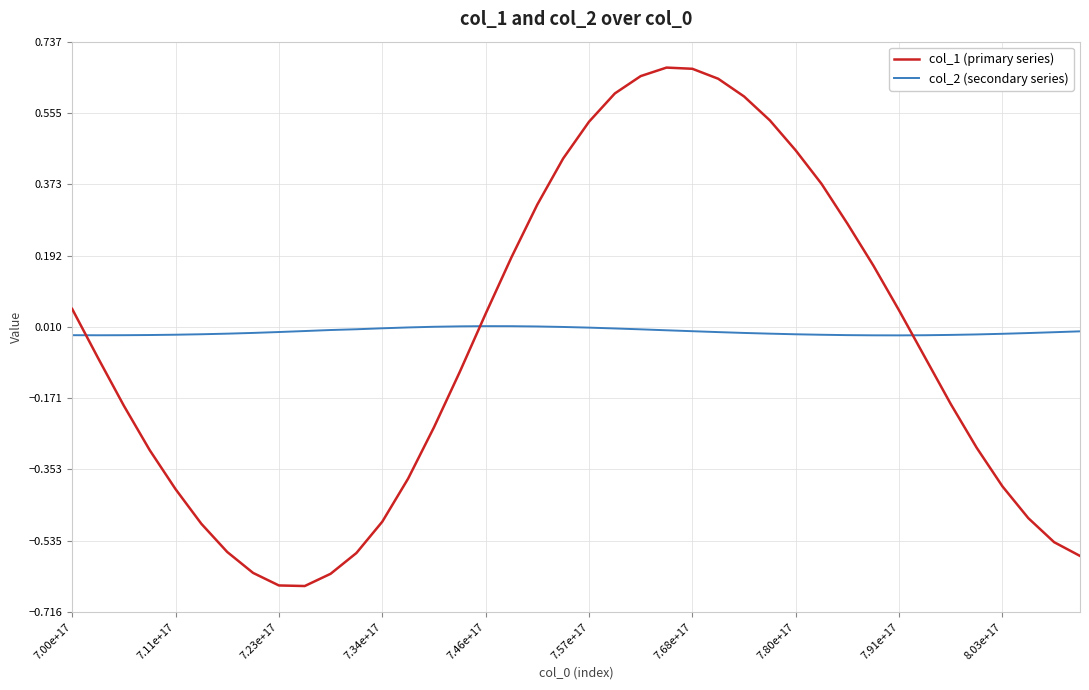

List the series in order of their peak value, highest first.

col_1 (primary series), col_2 (secondary series)